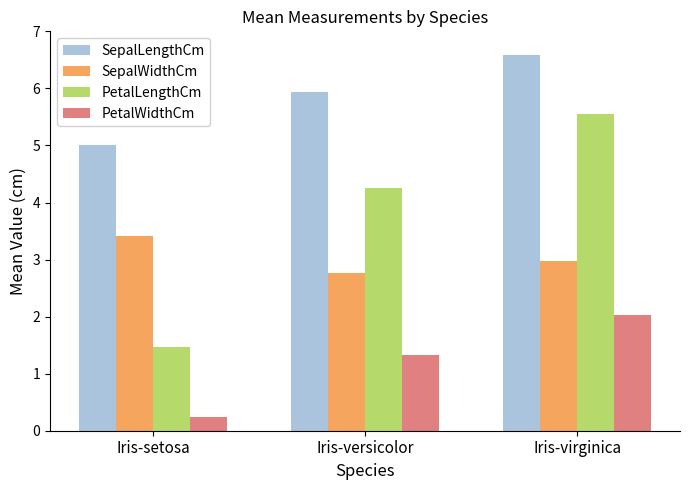

What is the sum of all SepalLengthCm values?

17.5